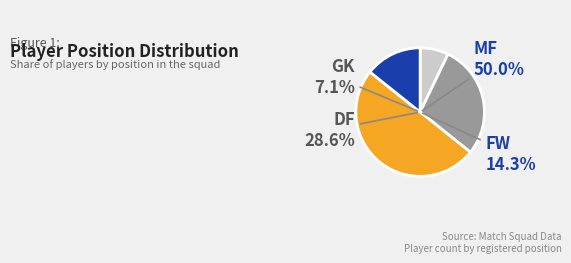

What is the ratio of the value at FW to the value at GK?

2.0